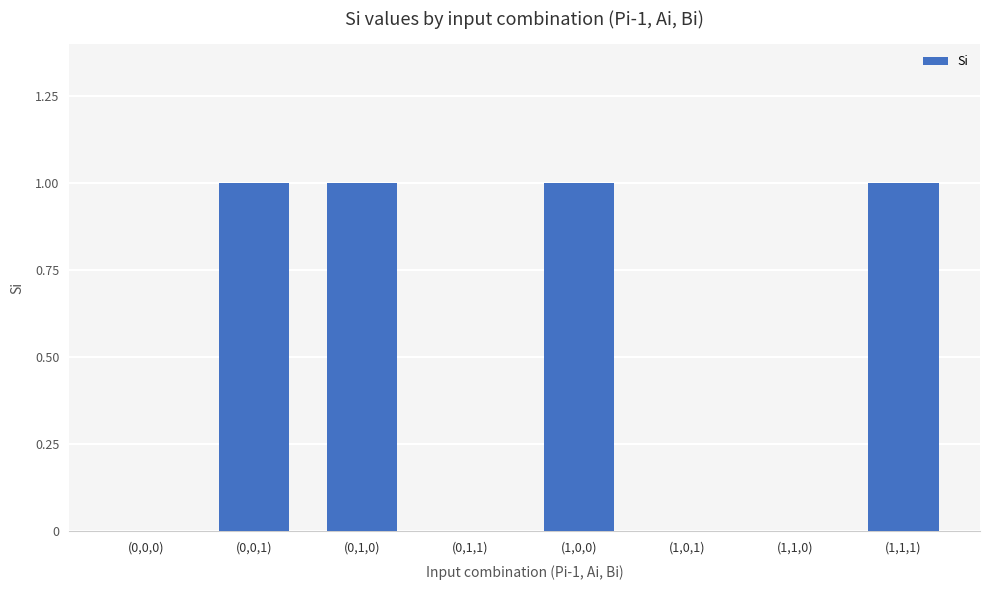

What is the difference between the values at (0,0,1) and (0,1,1)?

1